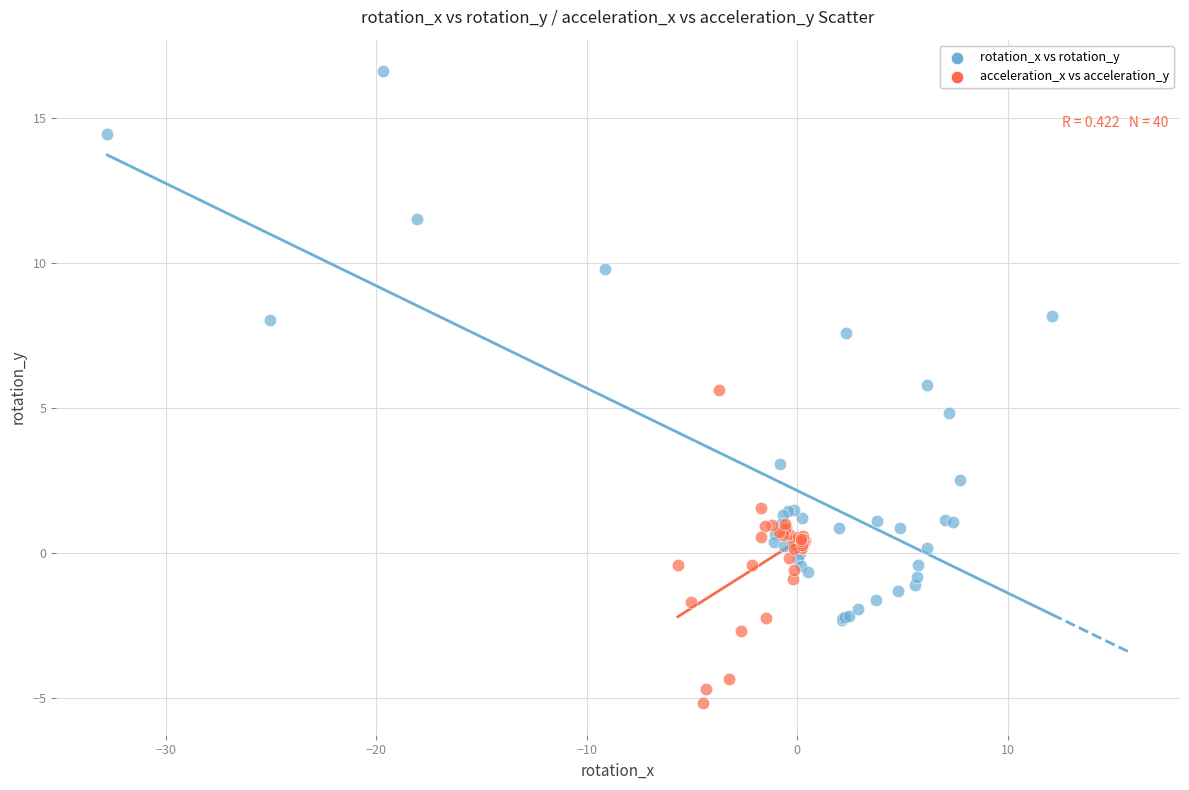

Which series has the largest Y range (max minus min)?

rotation_x vs rotation_y